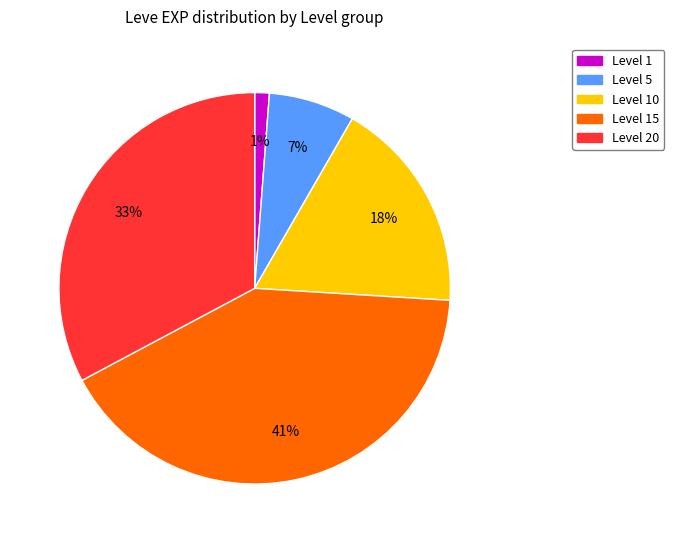

How many slices are in this pie chart?

5